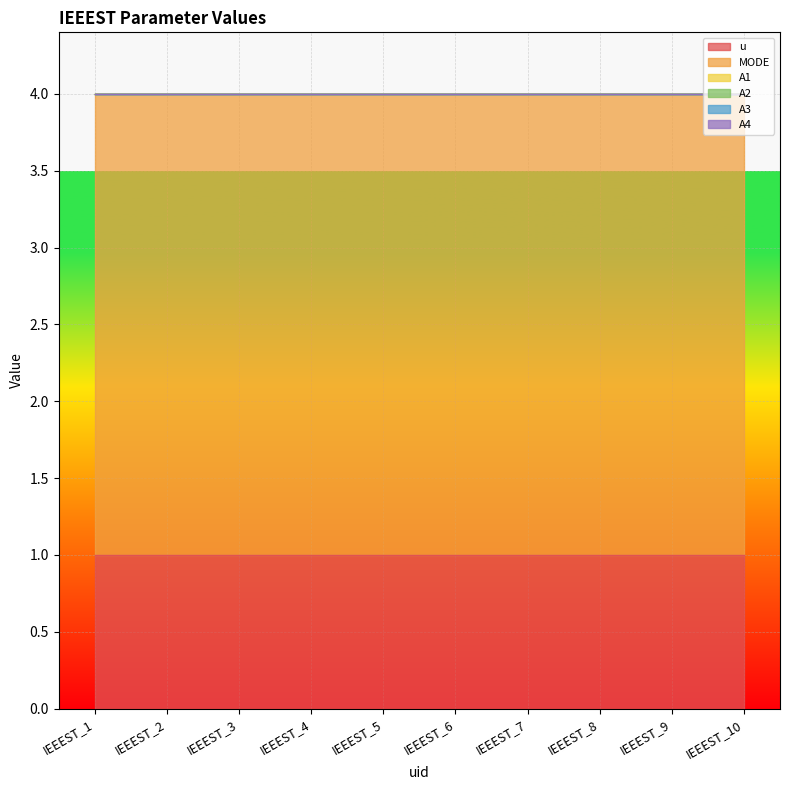

Which series has the largest range (max minus min)?

u